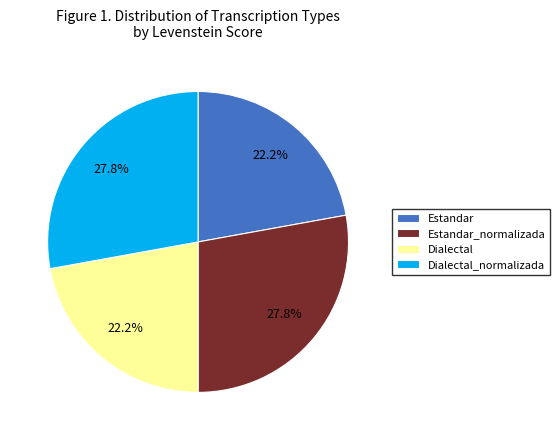

What percentage is NOT represented by Dialectal?

77.8%